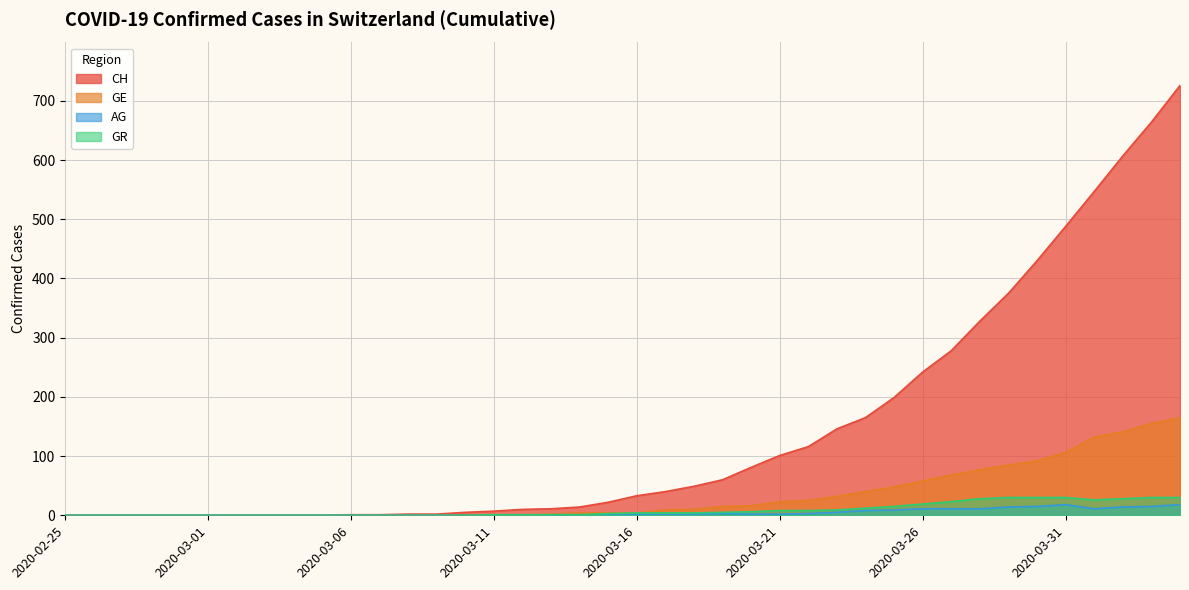

What is the maximum value for AG?

18